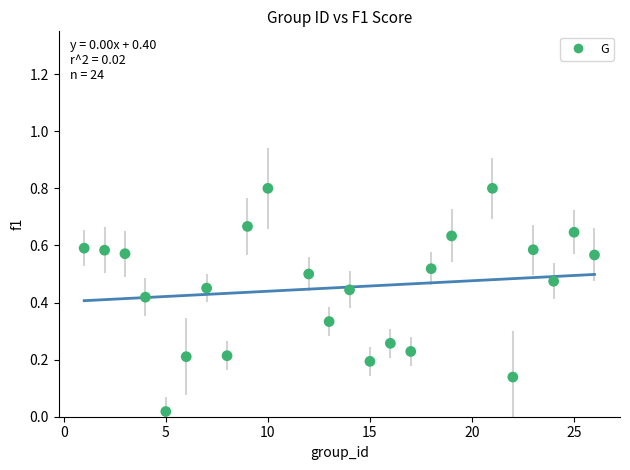

What is the range of Y values (max minus min)?

0.8